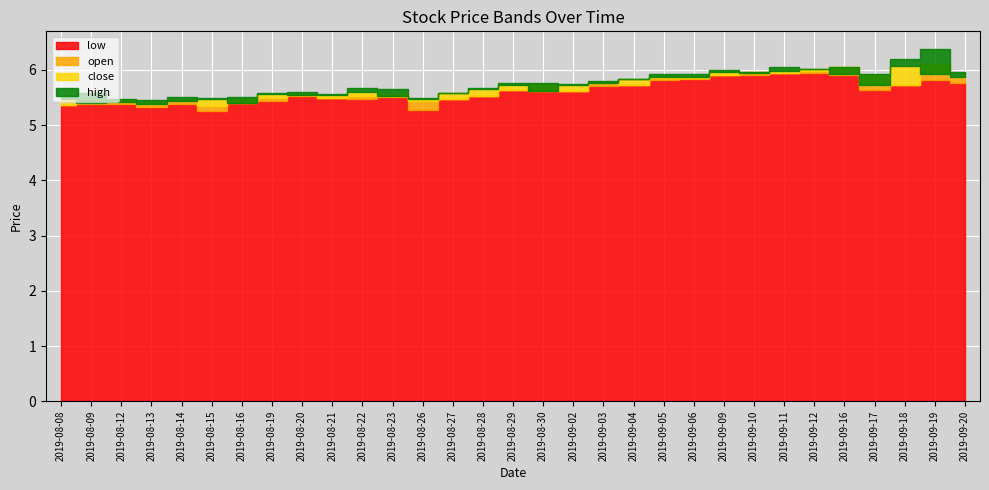

Rank the series by their maximum value, from highest to lowest.

high, open, close, low